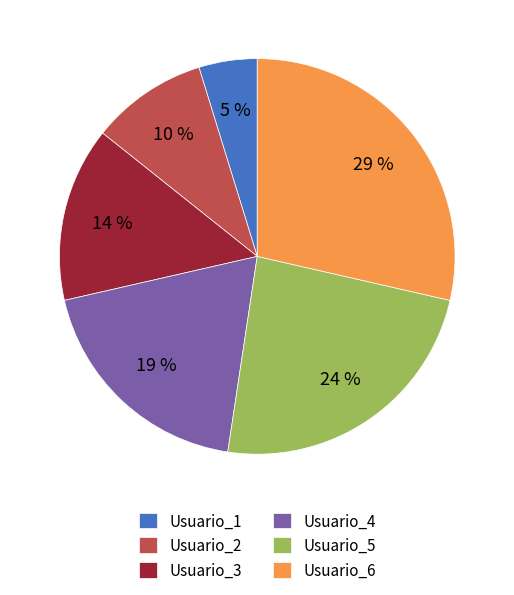

To the nearest percent, what is the difference between the largest and smallest slice percentages?

24%